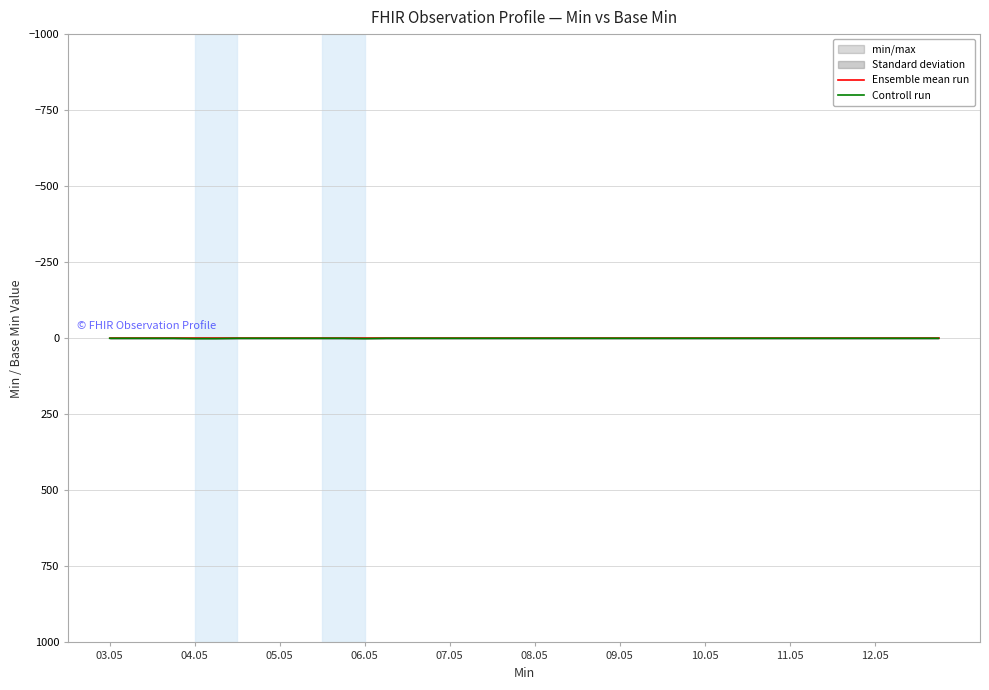

True or false: Ensemble mean run and Controll run cross at least once.

False